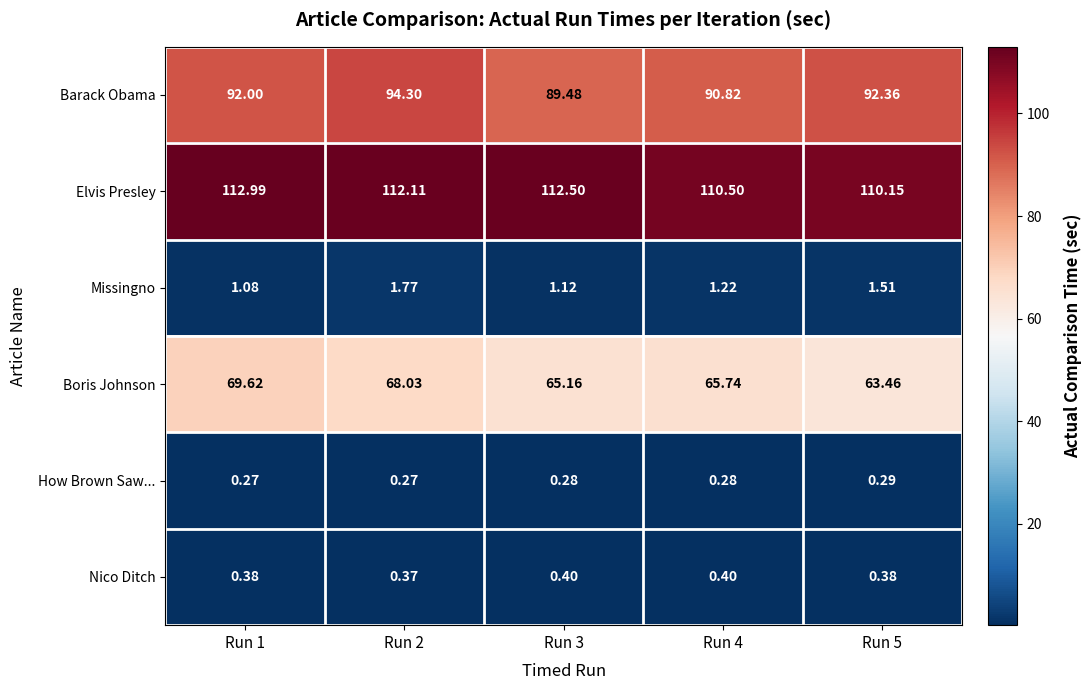

At Run 4, list the series in order from largest to smallest.

Elvis Presley, Barack Obama, Boris Johnson, Missingno, Nico Ditch, How Brown Saw...